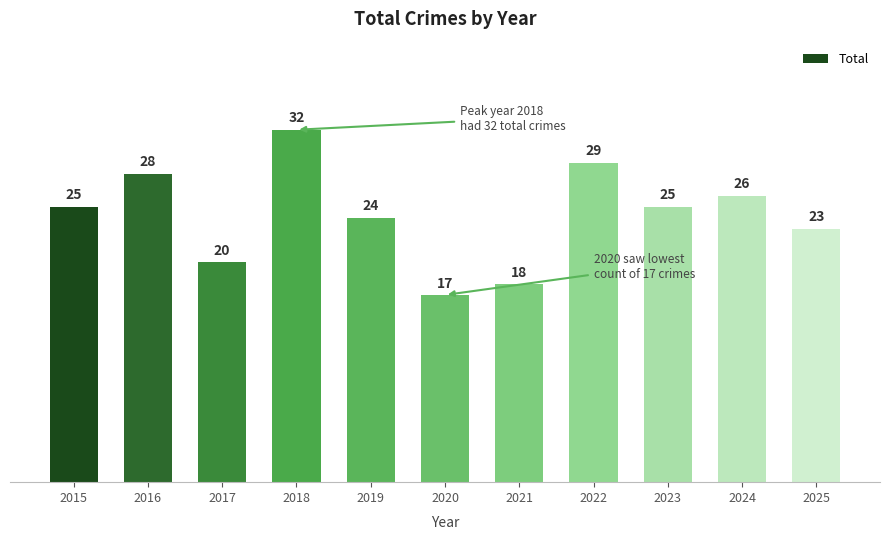

The value at 2022 is 29. True or false?

True